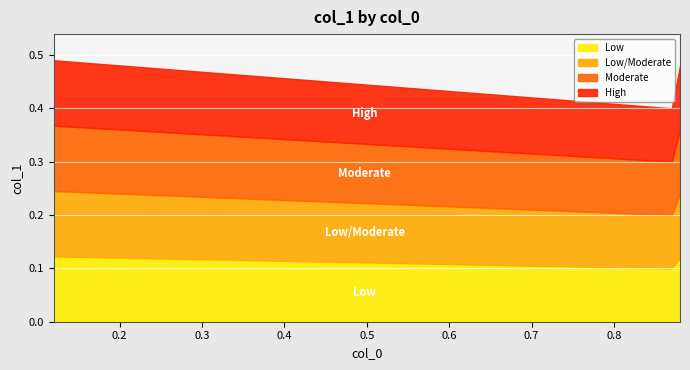

True or false: the data has more than 2 interior local peaks.

False